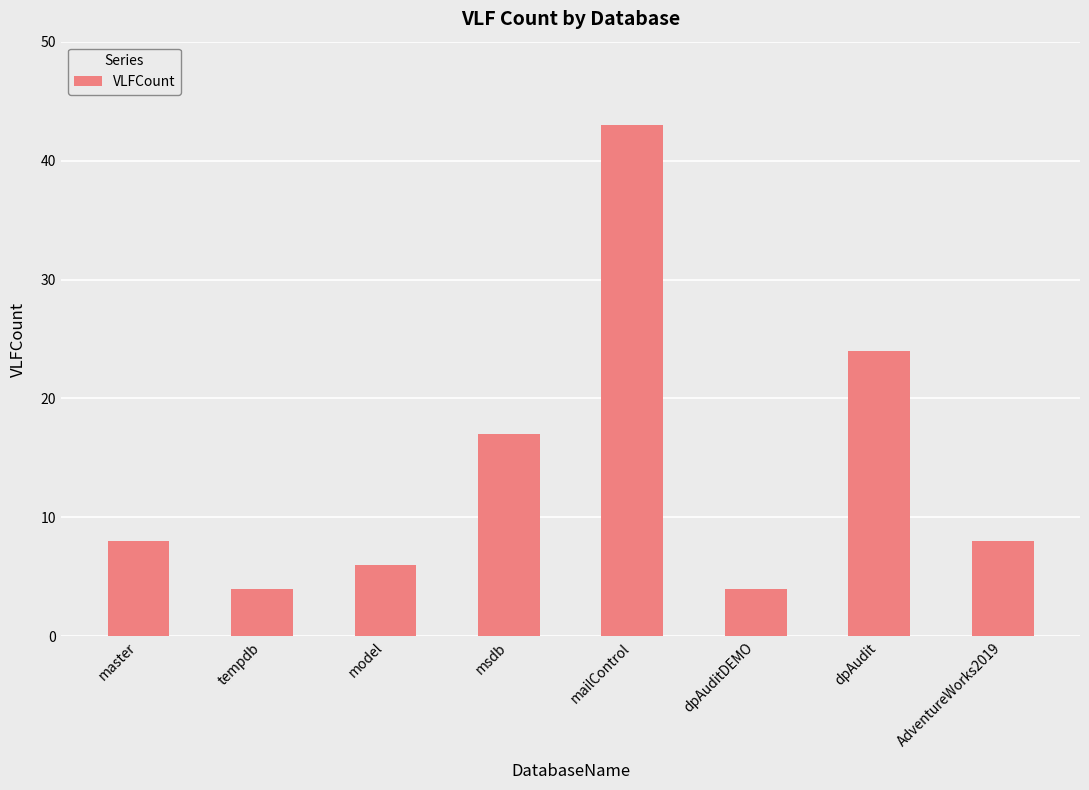

Reading right to left, transcribe all the data shown in this chart.

8	24	4	43	17	6	4	8